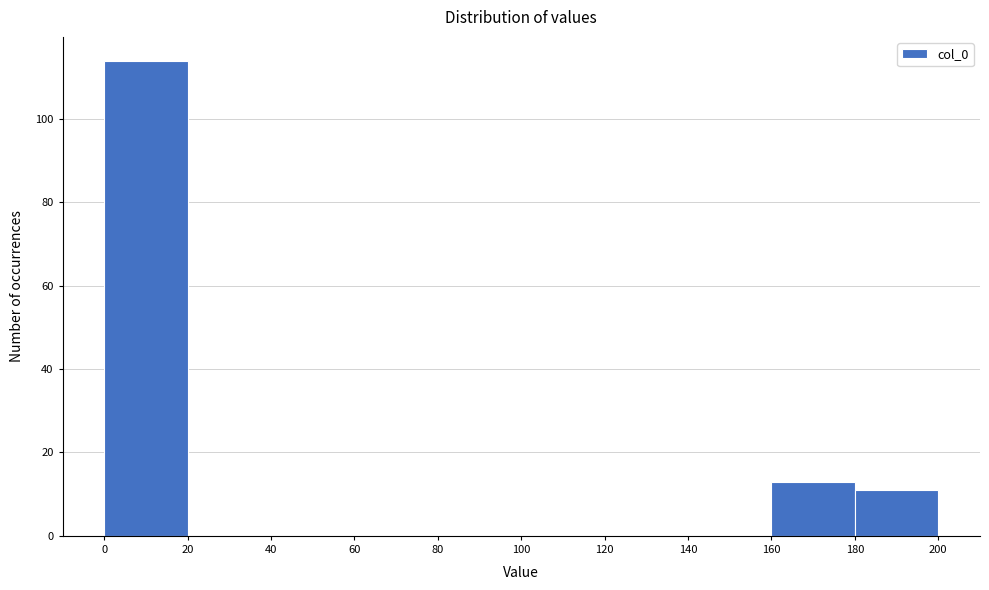

Reading left to right, list every bar in this chart as the range it spans on the x-axis followed by its height. The values are not printed on the chart, so give them approximately, as read against the axis.

0 to 20: 114
20 to 40: 0
40 to 60: 0
60 to 80: 0
80 to 100: 0
100 to 120: 0
120 to 140: 0
140 to 160: 0
160 to 180: 14
180 to 200: 12